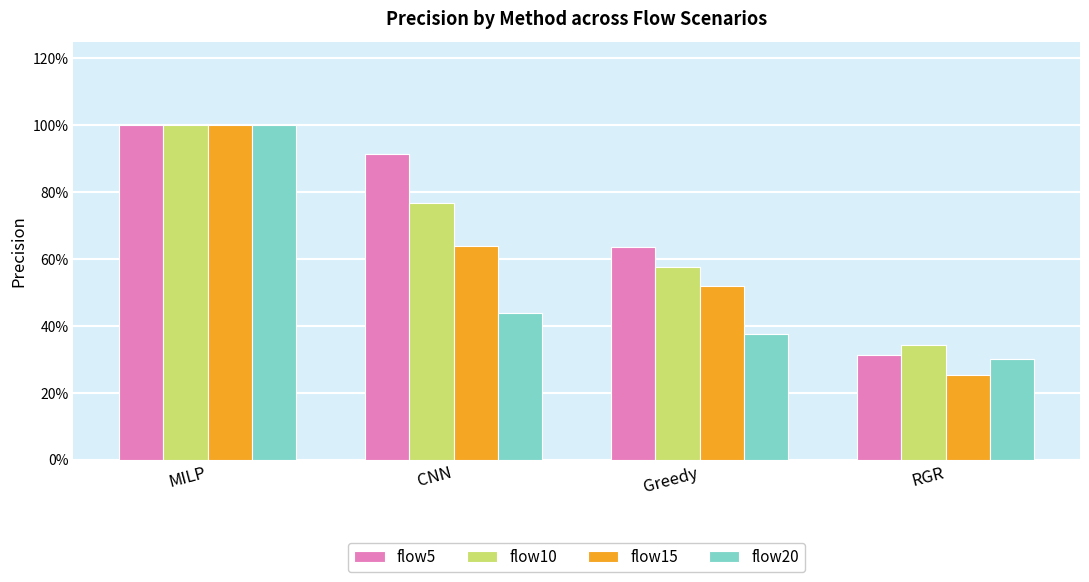

At which category does the chart reach its minimum across all series?

RGR